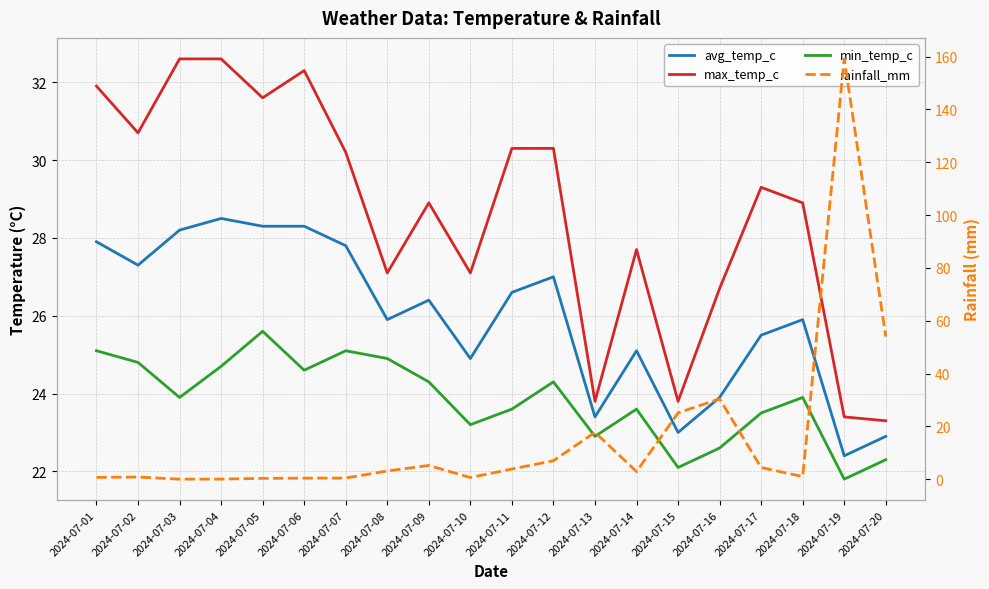

Where does the max_temp_c series first go above 29?

2024-07-01